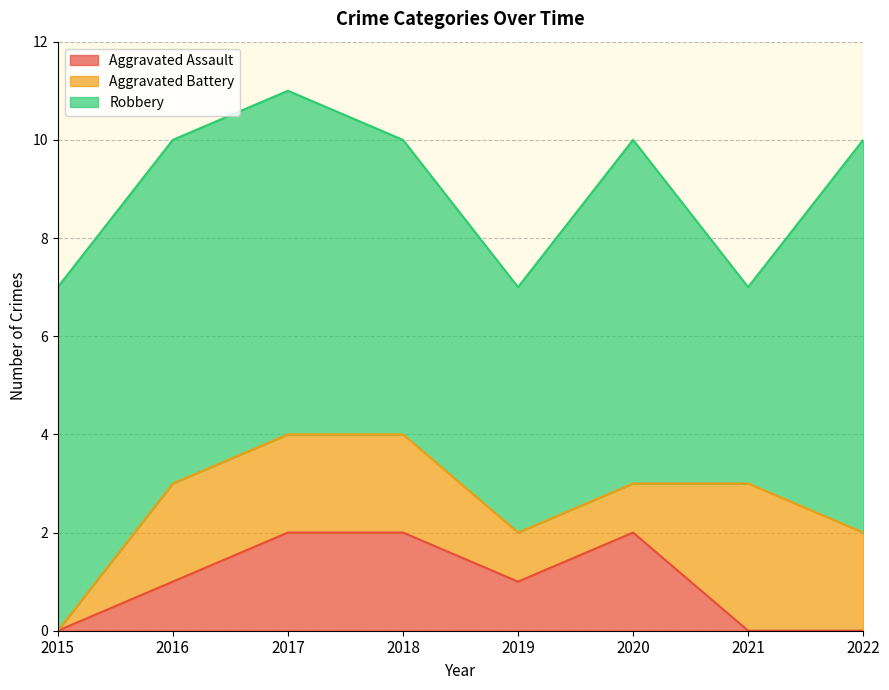

Rank the series at 2018 from highest to lowest value.

Robbery, Aggravated Assault, Aggravated Battery